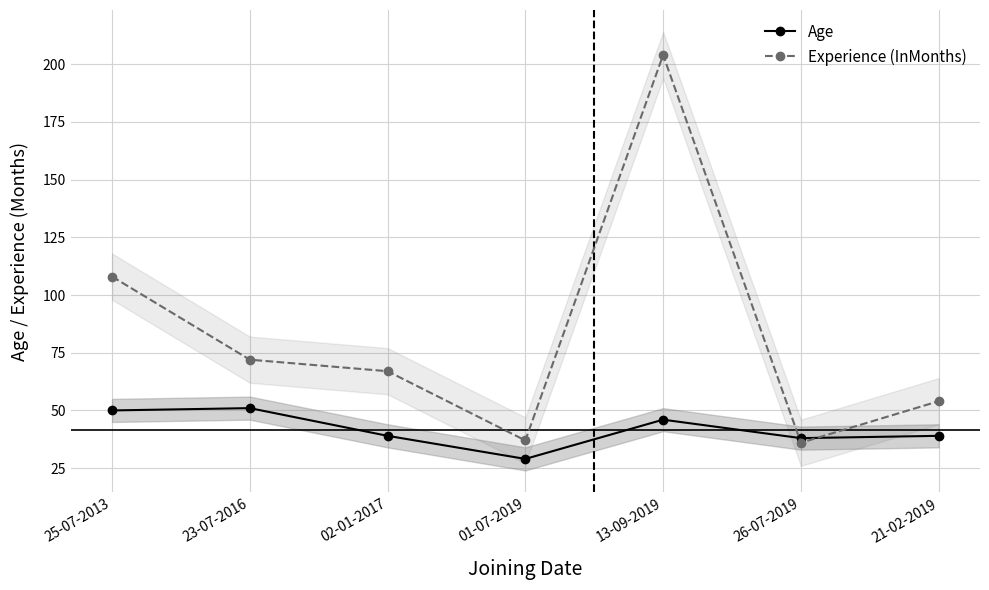

At 23-07-2016, list the series in order from largest to smallest.

Experience (InMonths), Age